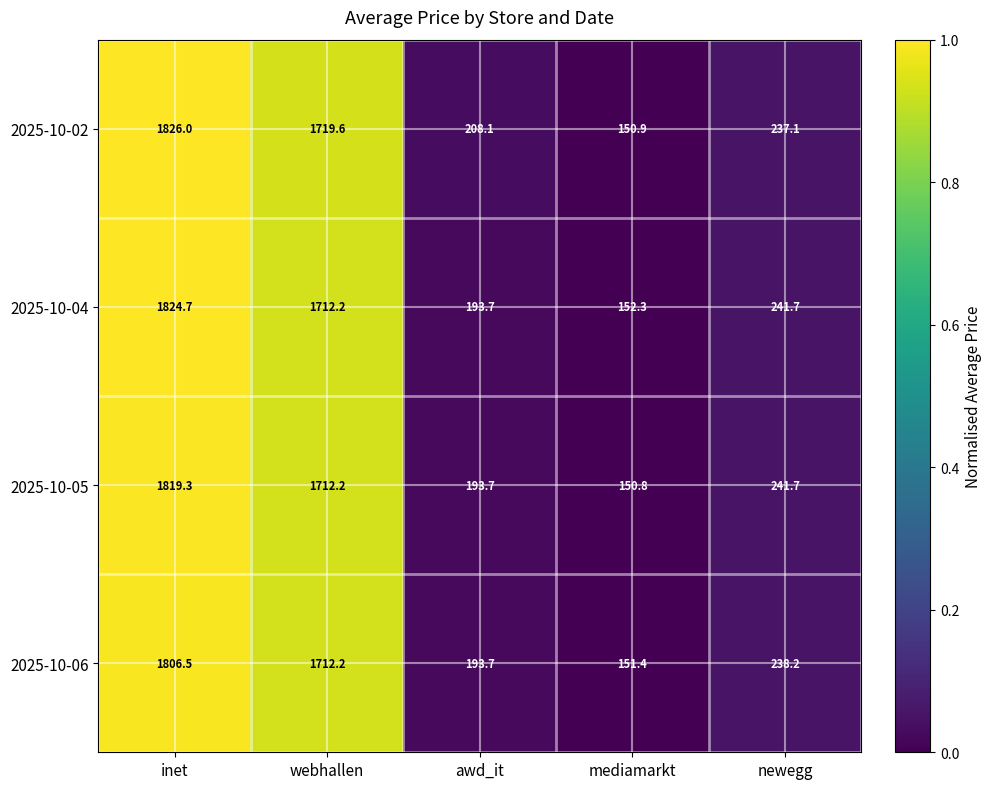

List the series in order of their peak value, highest first.

2025-10-02, 2025-10-04, 2025-10-05, 2025-10-06